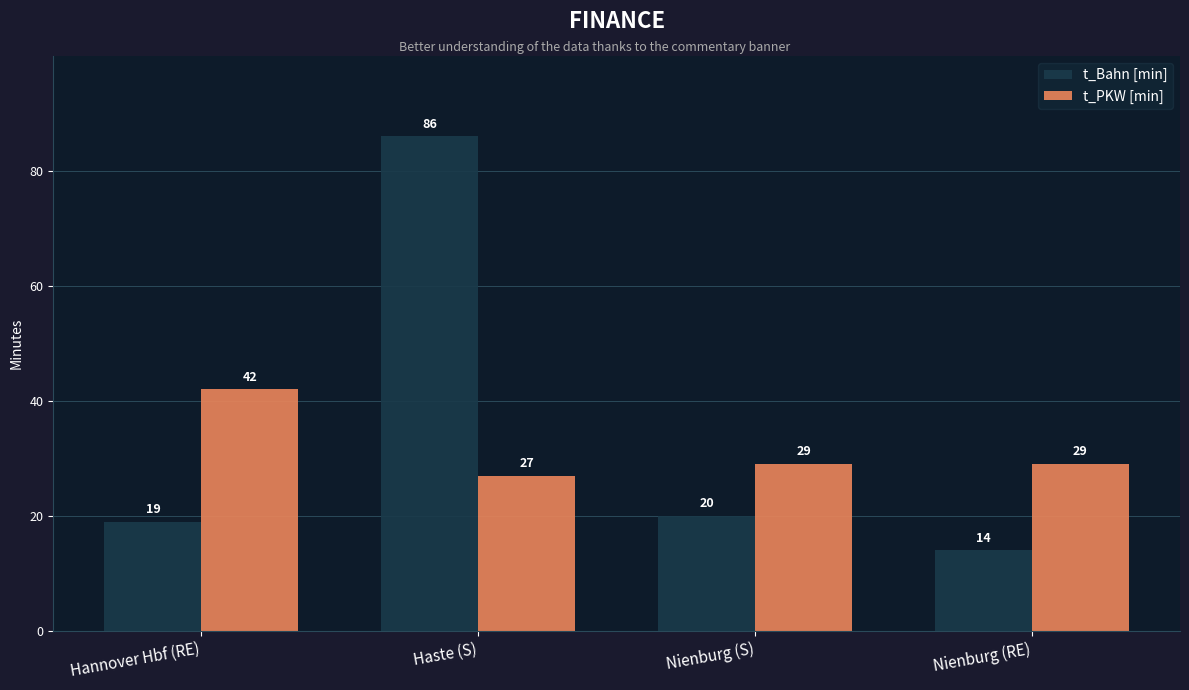

Reading left to right, what are all the values shown in this chart?

t_Bahn [min]: 19	86	20	14
t_PKW [min]: 42	27	29	29